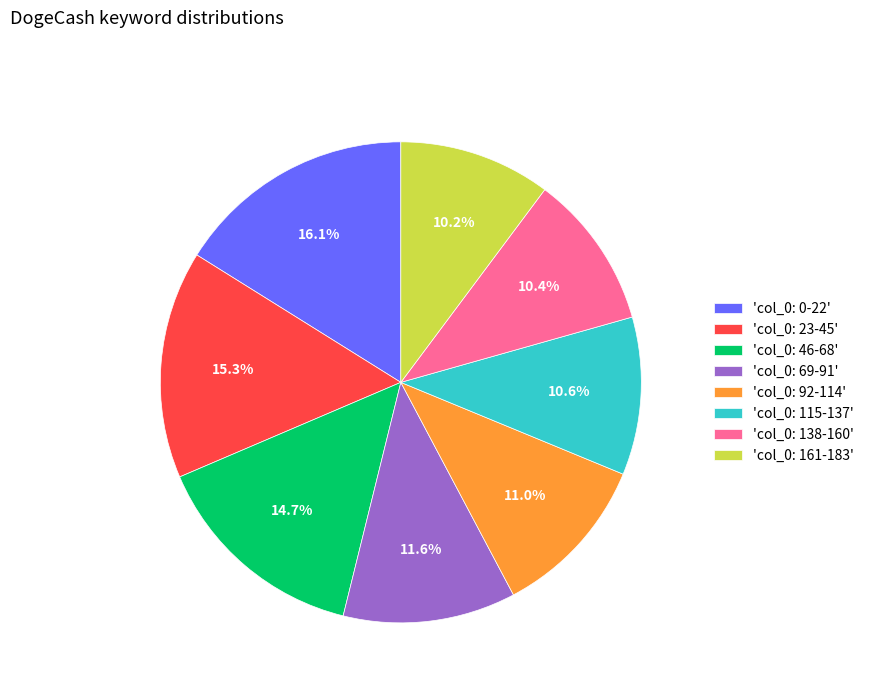

Is there any slice that represents more than half of the pie?

No